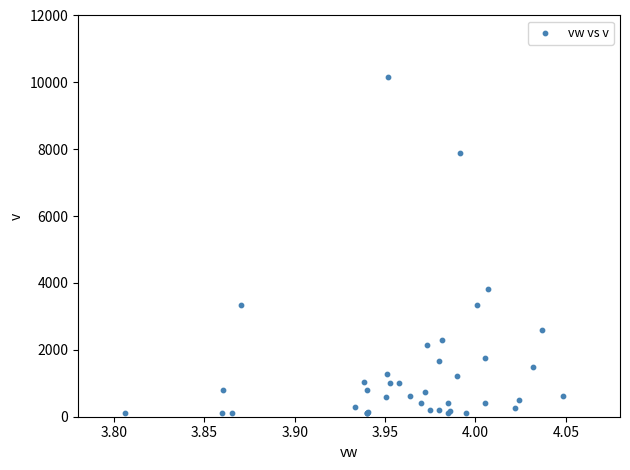

What Y value in the scatter plot is closest to 5133?

3811